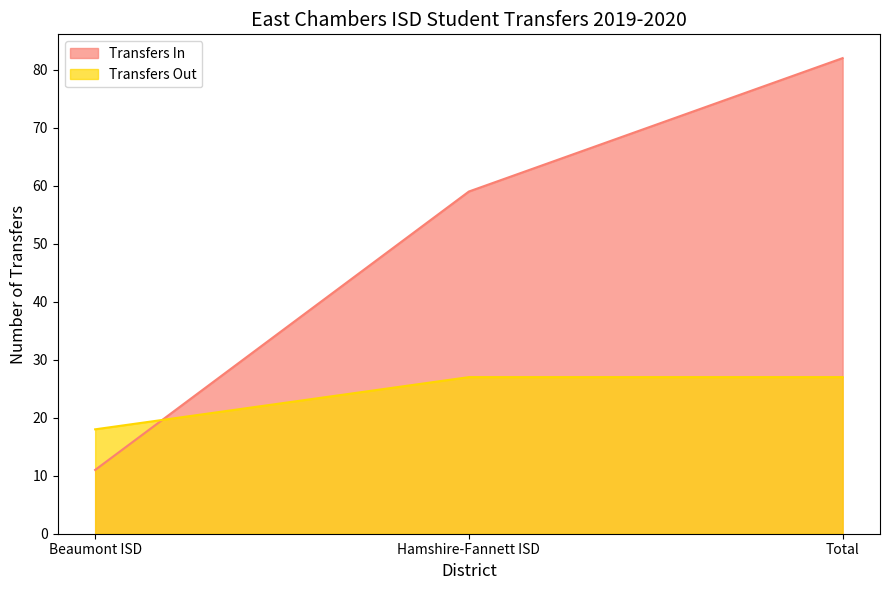

What is the difference between the second highest and minimum values in the Transfers In series?

48